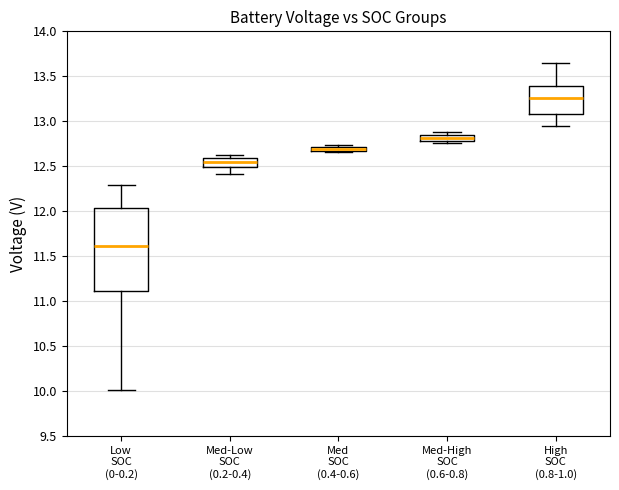

Which box's median line is the lowest?

Low SOC (0-0.2)